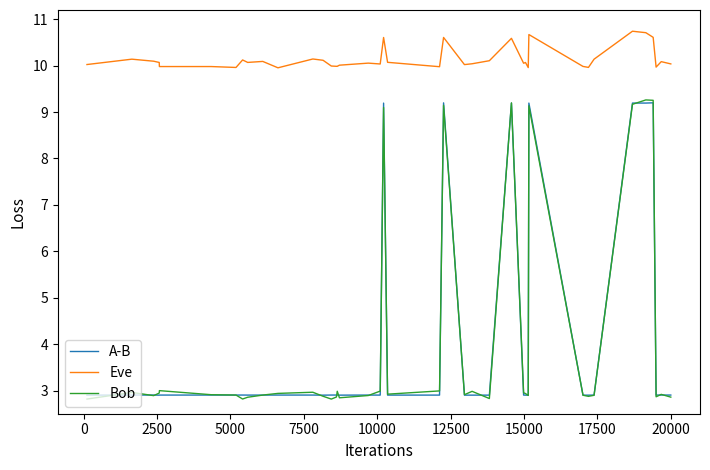

What is the greatest value displayed?

10.7